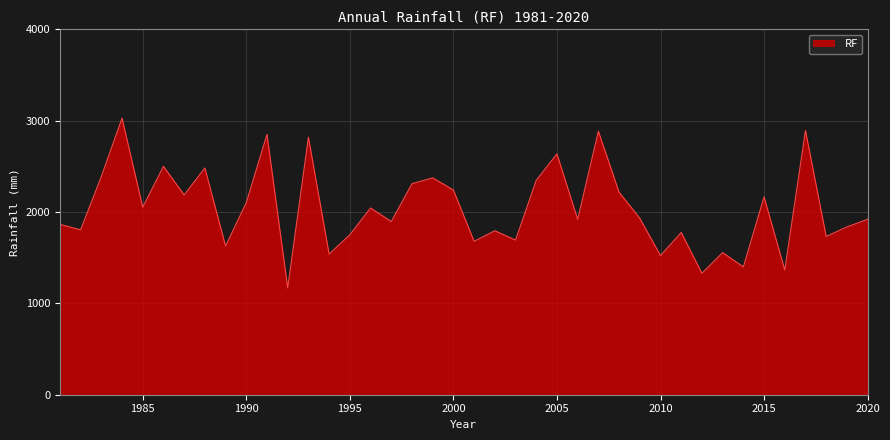

What is the difference between the maximum and minimum values?

1859